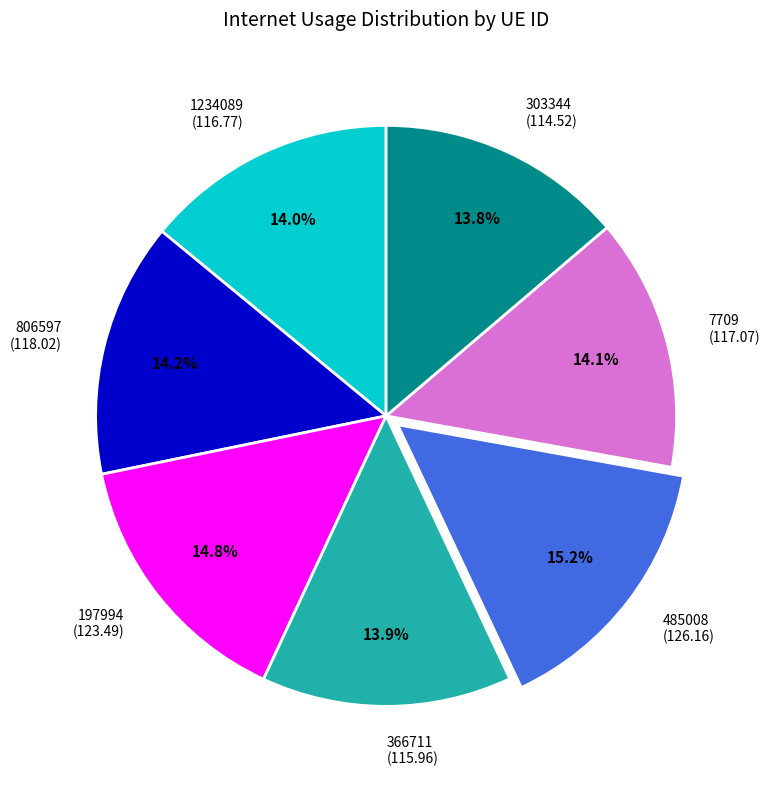

Does 366711 (115.96) account for over 50% of the chart?

No